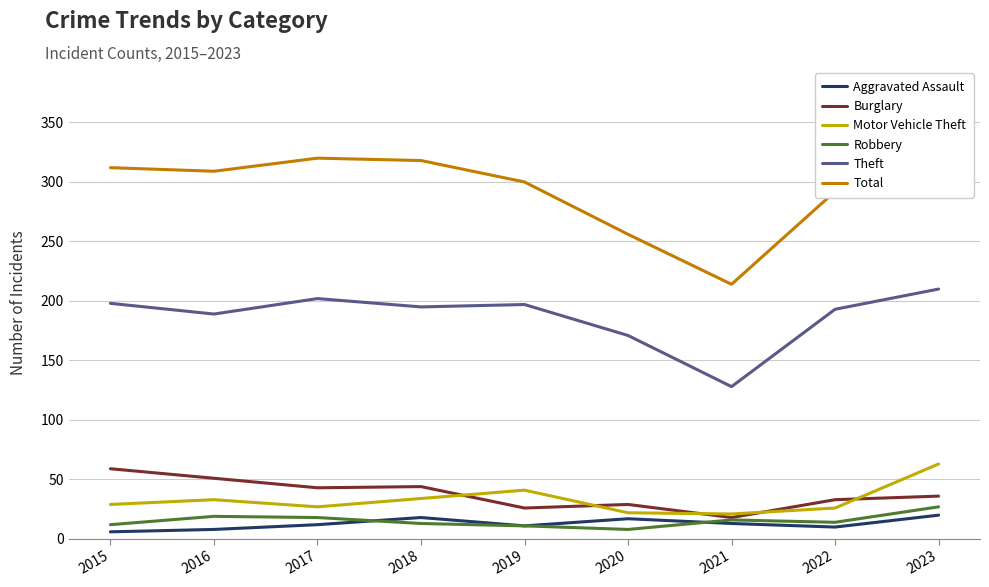

Which series changed the most between 2021 and 2022?

Total